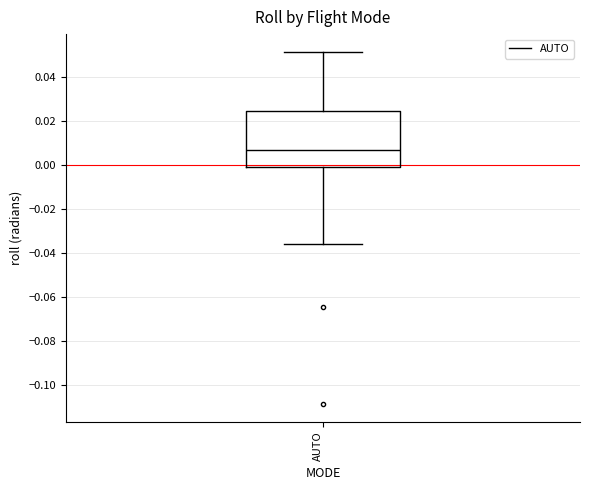

Where does the lower whisker of the box for AUTO end on the y-axis? The values are not printed on the chart, so give them approximately, as read against the axis.

-0.036